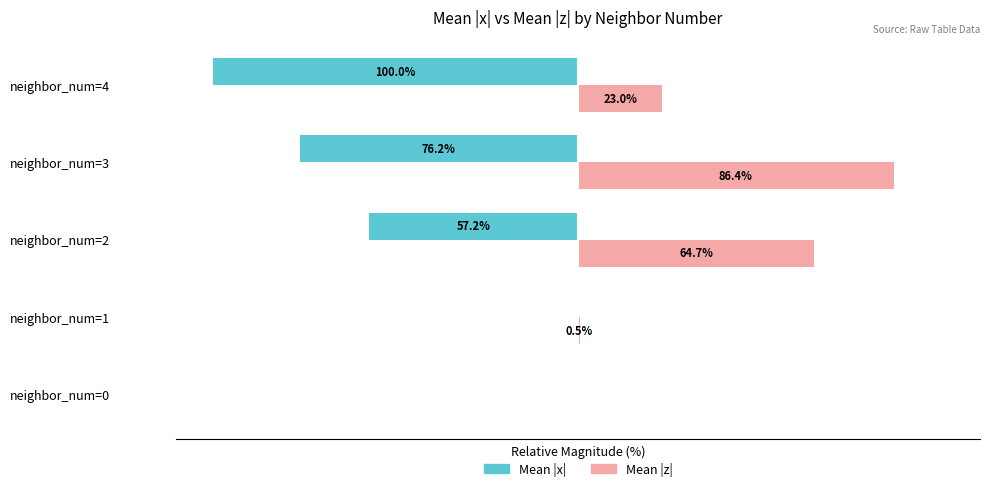

At which category is the sum across all series the highest?

neighbor_num=3